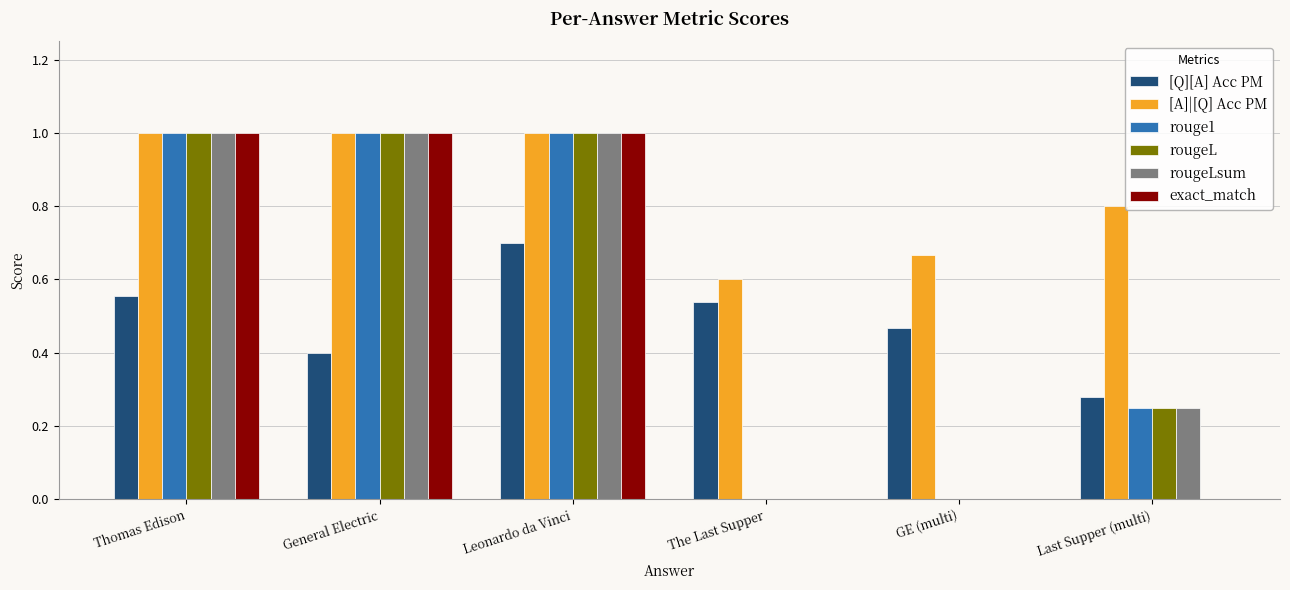

What value does the rougeLsum series have at Thomas Edison?

1.0